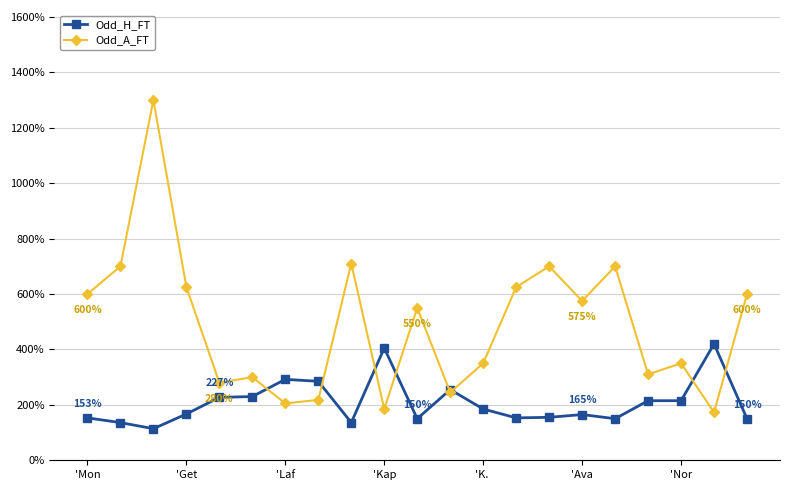

True or false: Odd_A_FT has more than 0 points higher than both neighbors.

True